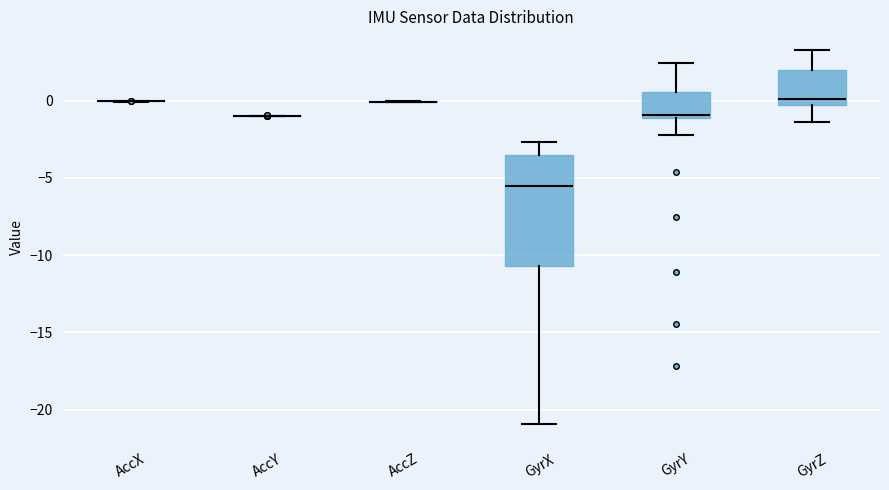

Reading left to right, transcribe this box plot: for each box, give where its median line is, the range the box spans, and where its two whiskers end, as read against the y-axis. The values are not printed on the chart, so give them approximately, as read against the axis.

AccX: box collapsed to a line at 0.0, whiskers 0.0 to 0.0
AccY: box collapsed to a line at -1.0, whiskers -1.0 to -1.0
AccZ: box collapsed to a line at 0.0, whiskers 0.0 to 0.0
GyrX: median -5.5, box -10.5 to -3.5, whiskers -21.0 to -2.5
GyrY: median -1.0 (just above the box's lower edge), box -1.0 to 0.5, whiskers -2.0 to 2.5
GyrZ: median 0.0, box -0.5 to 2.0, whiskers -1.5 to 3.5